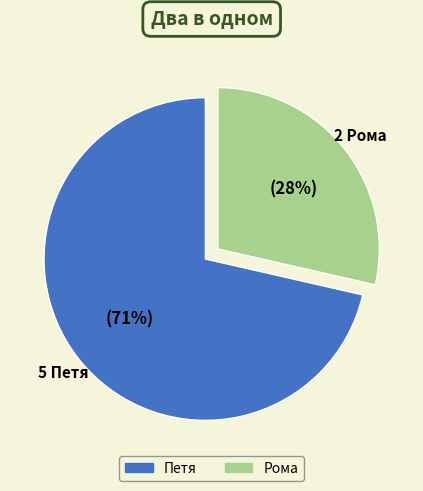

To the nearest percent, what is the combined percentage of Рома and Вася?

29%